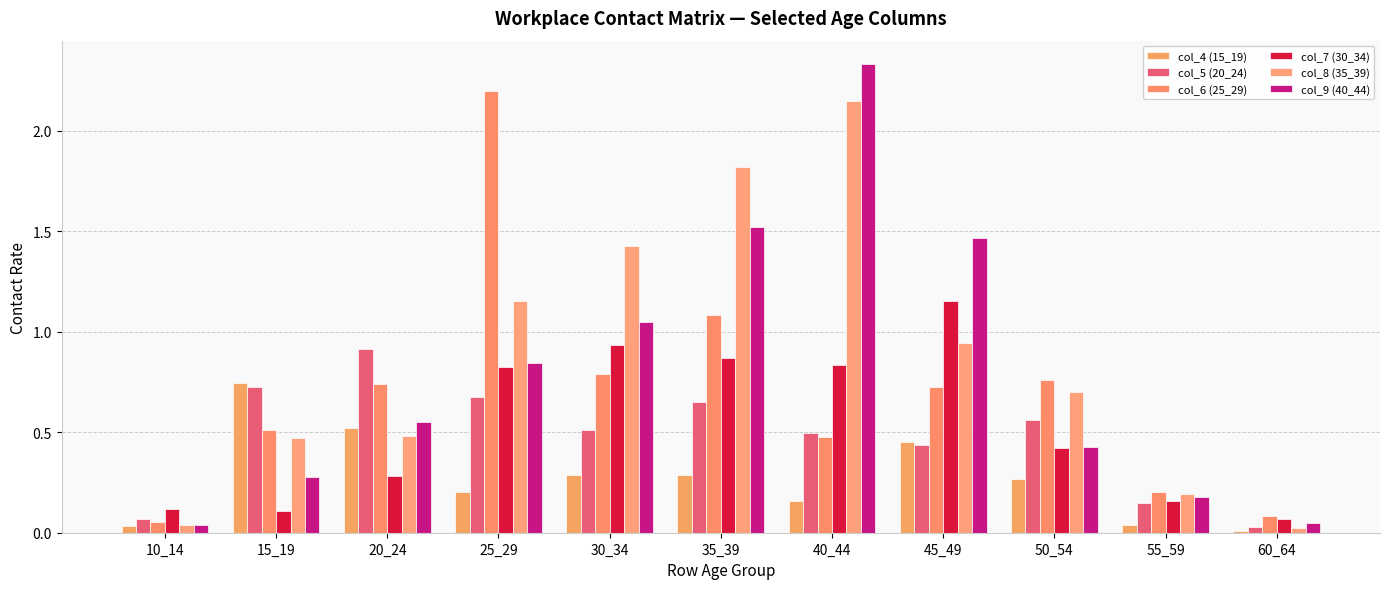

Which series has the largest range (max minus min)?

col_9 (40_44)